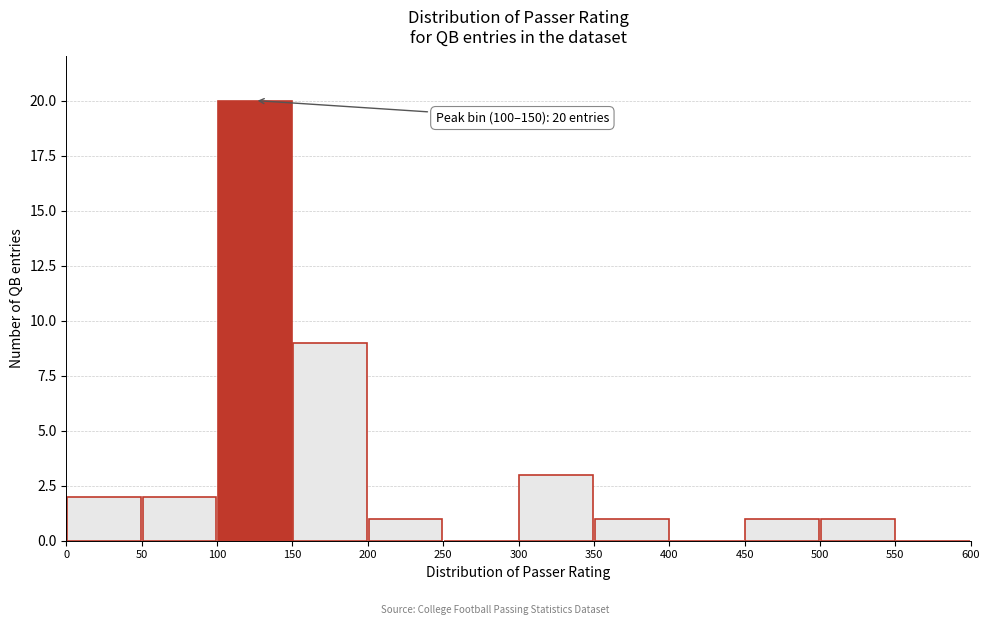

Which range on the x-axis has the tallest bar?

100 to 150